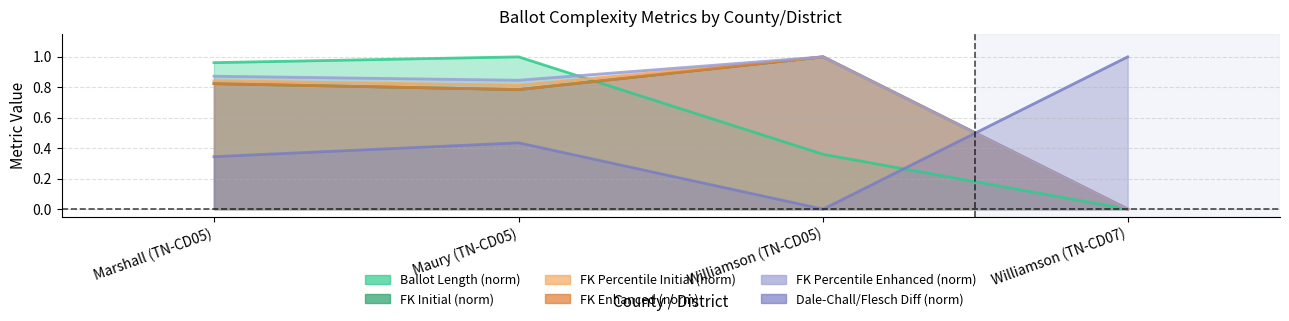

Does the chart have visible grid lines?

Yes